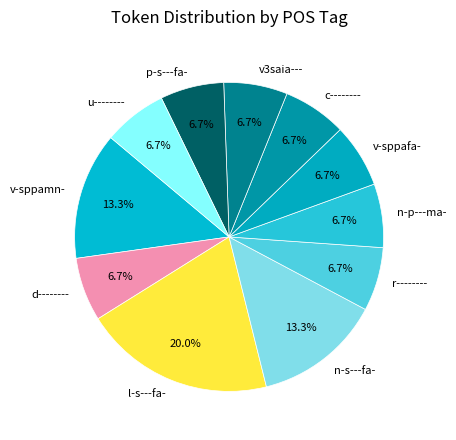

Does r-------- represent more than half of the total?

No